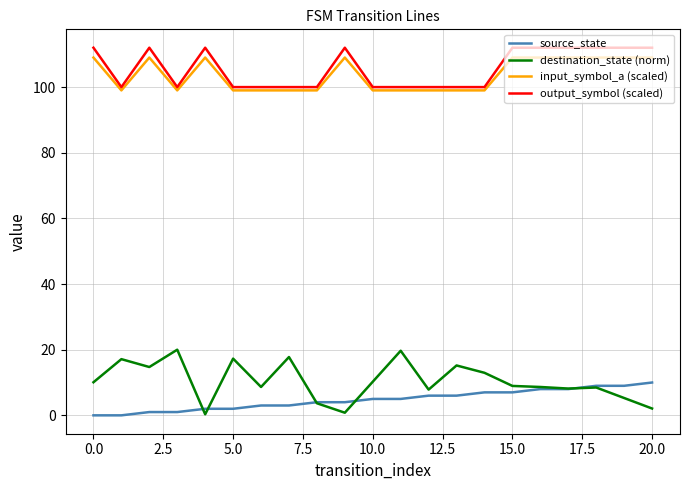

What is the greatest value displayed?

112.0